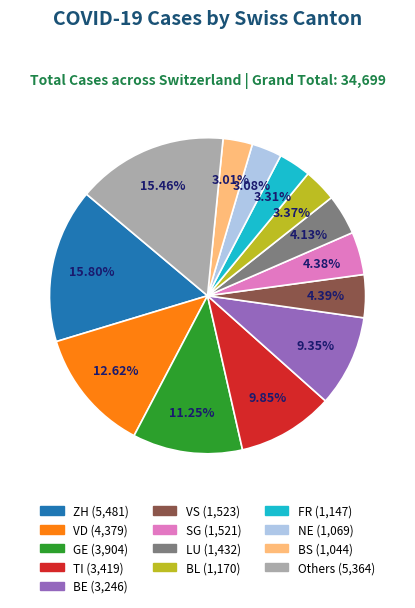

Does any single category account for the majority?

No